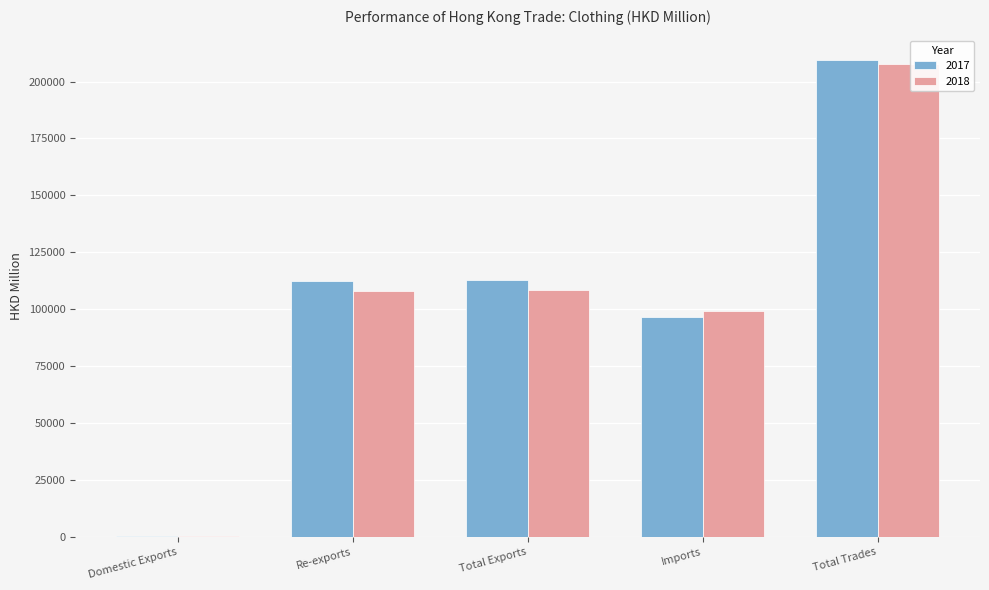

At which category is the sum across all series the highest?

Total Trades